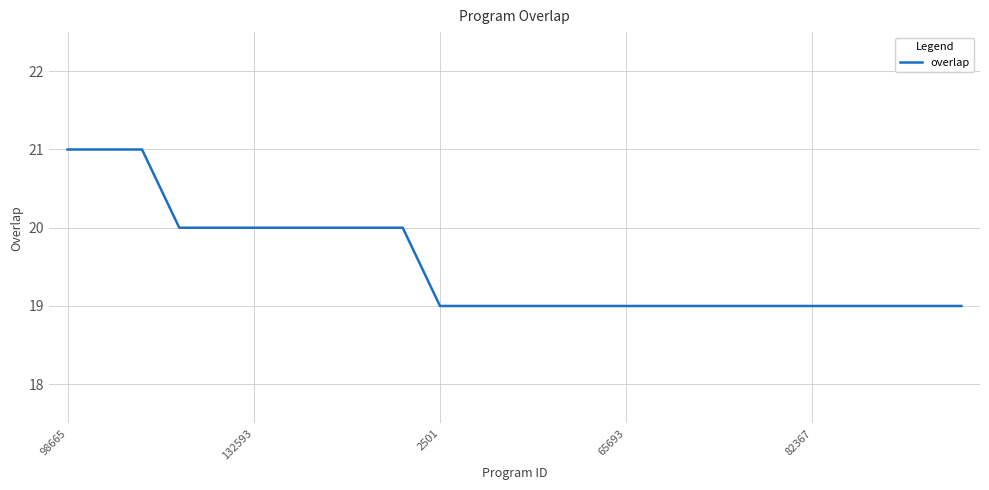

What is the smallest value displayed?

19